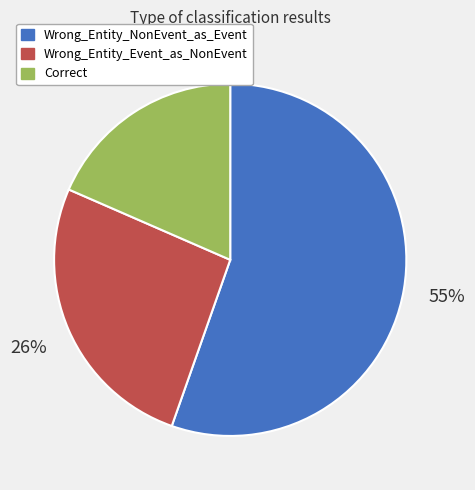

The Correct slice represents 26% of the pie. True or false?

False